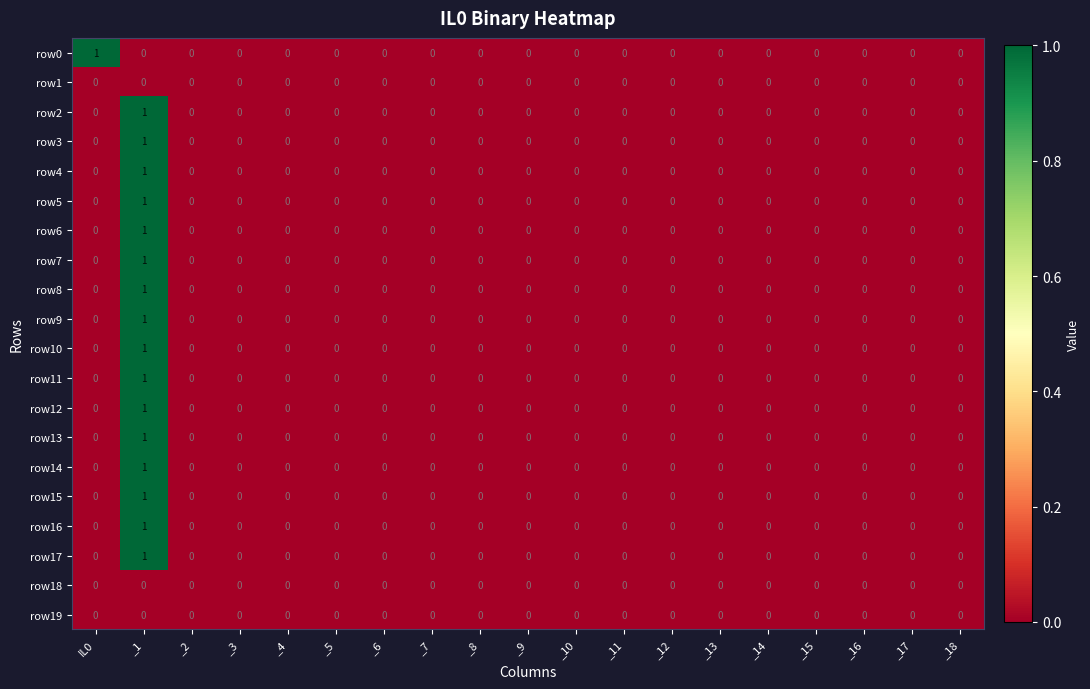

True or false: row7 has a value of 0 at _2.

True